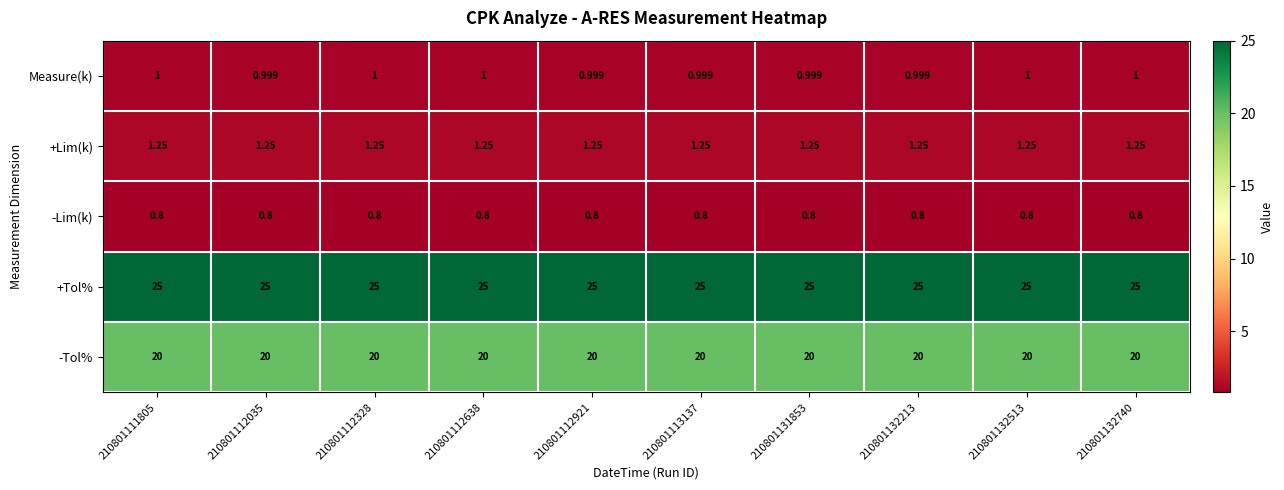

Is the value of Measure(k) at 210801131853 greater than the value of +Tol% at 210801112638?

No